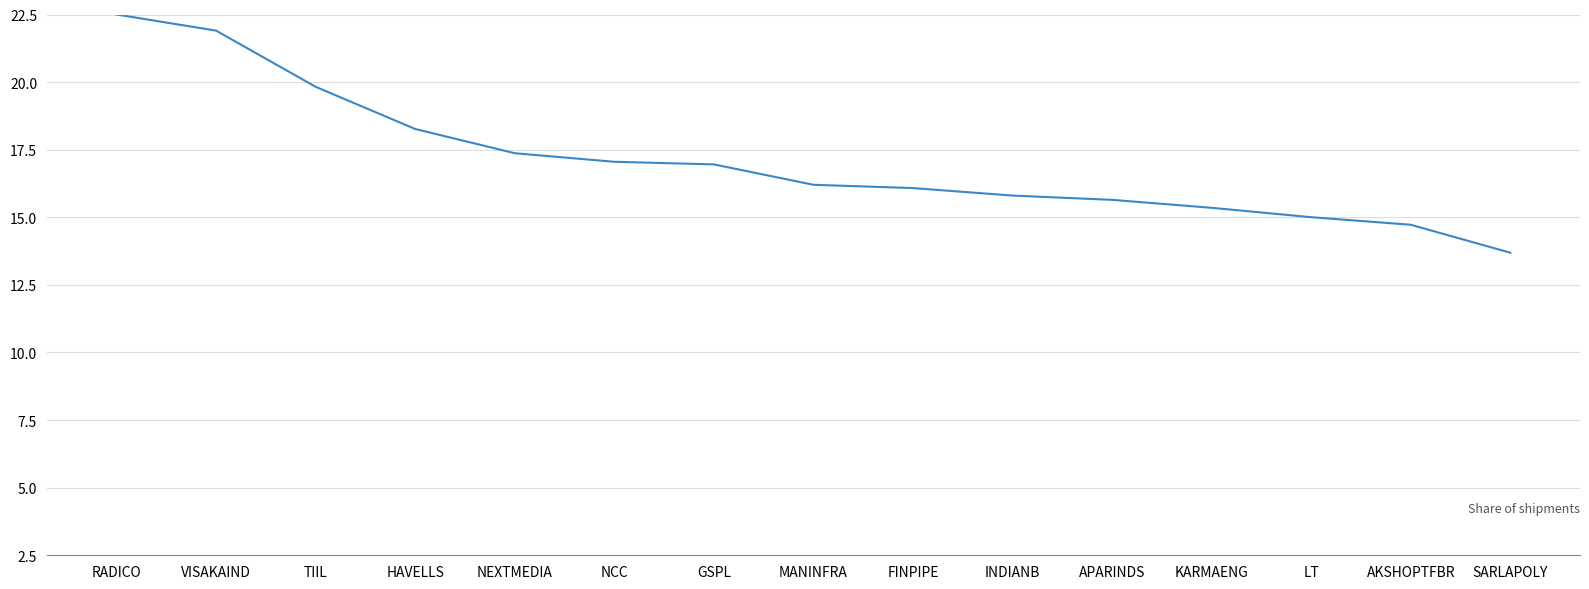

Where is the data nearest to the value 18?

HAVELLS